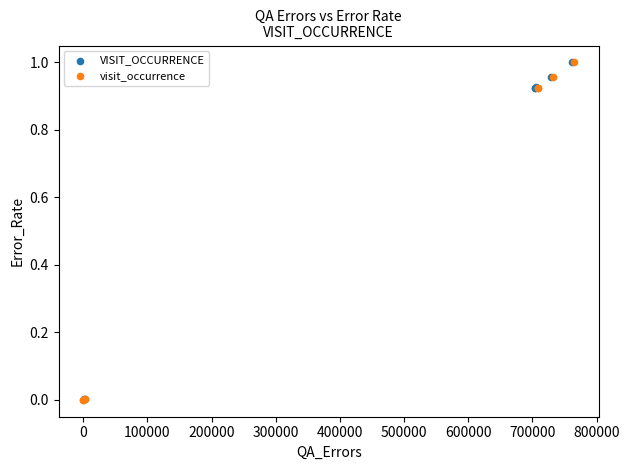

What are all the series names shown in the legend?

VISIT_OCCURRENCE, visit_occurrence